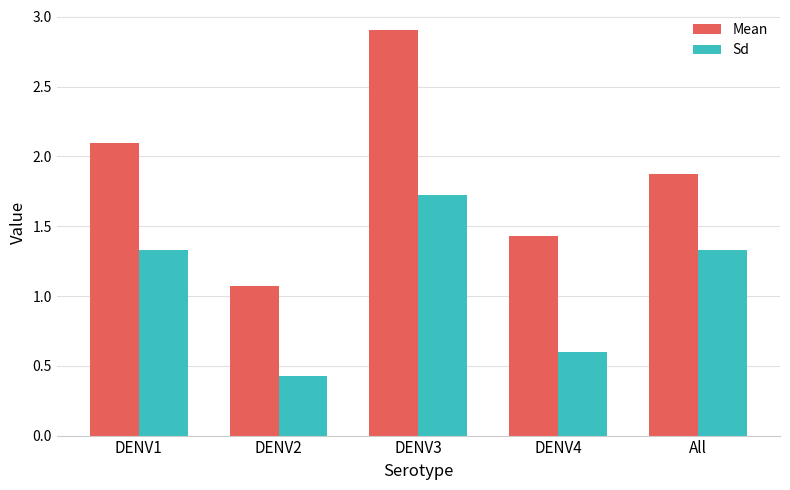

Which series changed the most between DENV3 and All?

Mean